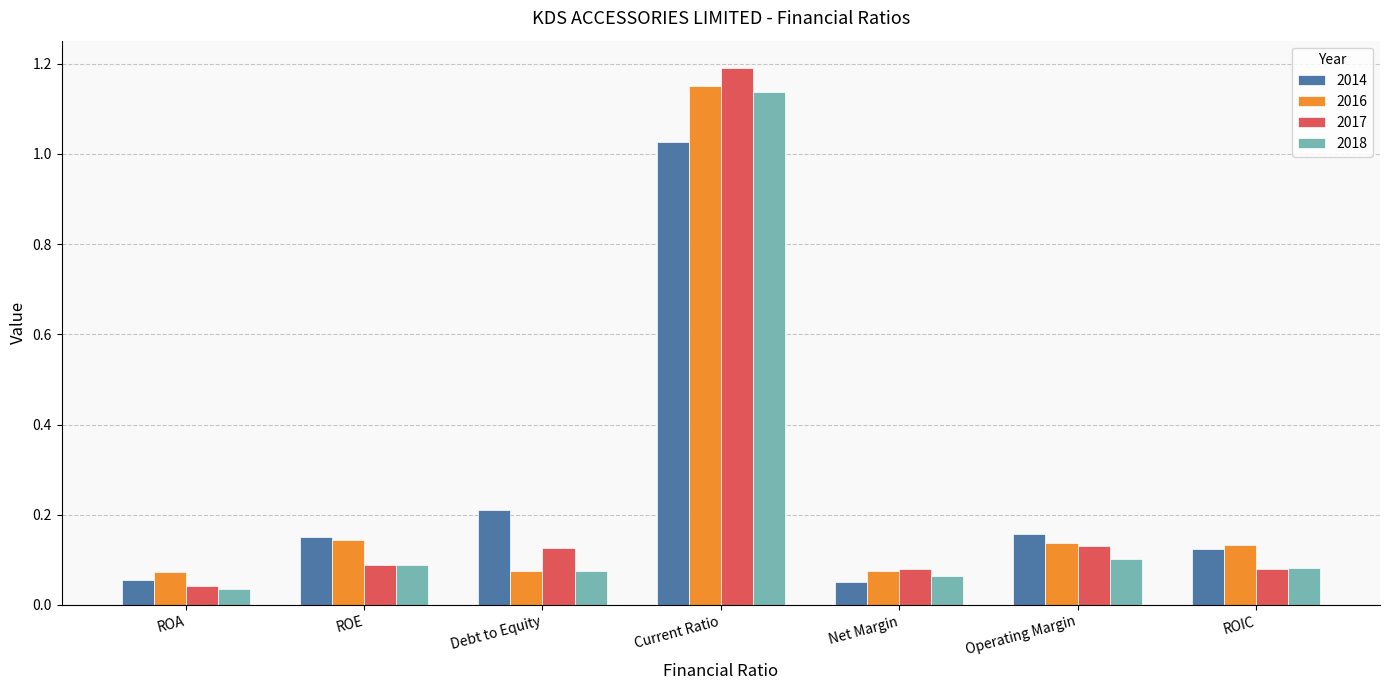

True or false: 2014 has a value of 0.2 at Debt to Equity.

True